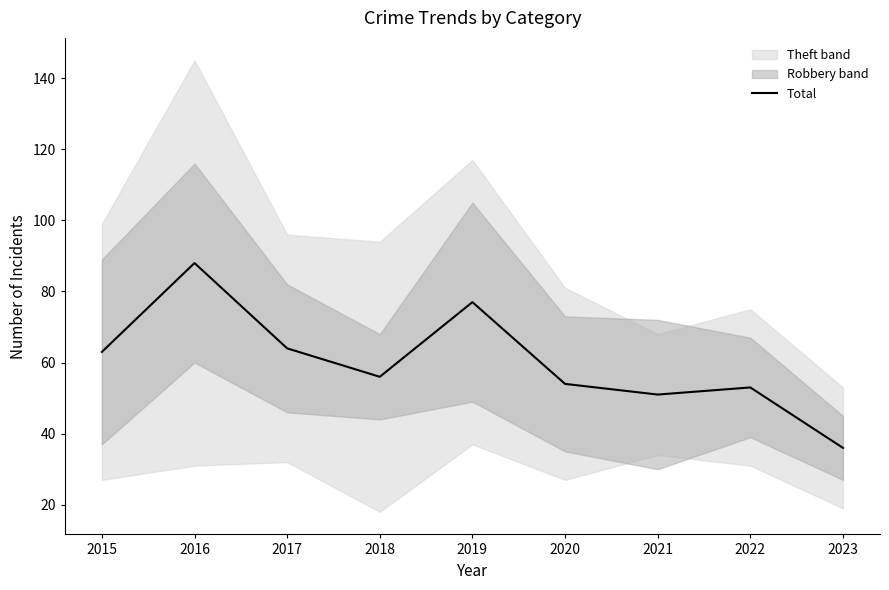

How many interior local peaks (higher than both neighbors) does the data have?

3